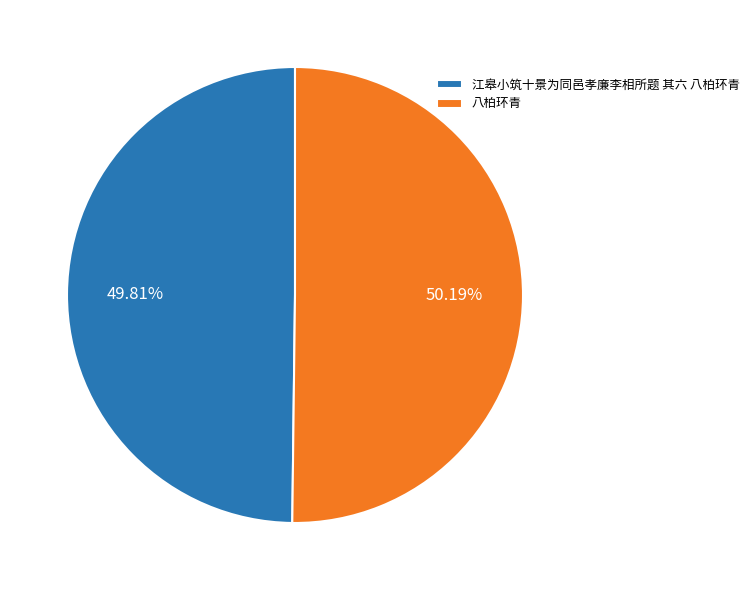

To the nearest percent, what percentage of the pie is 八柏环青?

50%